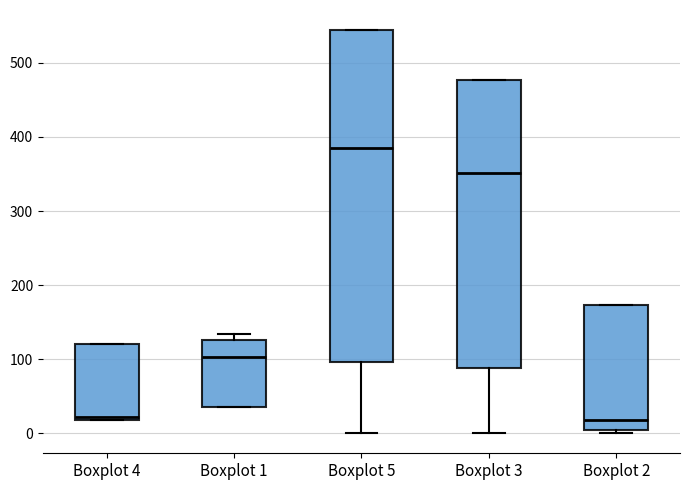

Reading left to right, read every box against the y-axis: the position of its median line, the range the box covers, and the ends of its whiskers. The values are not printed on the chart, so give them approximately, as read against the axis.

Boxplot 4: median 20 (just above the box's lower edge), box 20 to 120, whiskers 20 to 120
Boxplot 1: median 100, box 40 to 130, whiskers 40 to 130 (just above the box's upper edge)
Boxplot 5: median 380, box 100 to 540, whiskers 0 to 540
Boxplot 3: median 350, box 90 to 480, whiskers 0 to 480
Boxplot 2: median 20, box 0 to 170, whiskers 0 (just below the box's lower edge) to 170